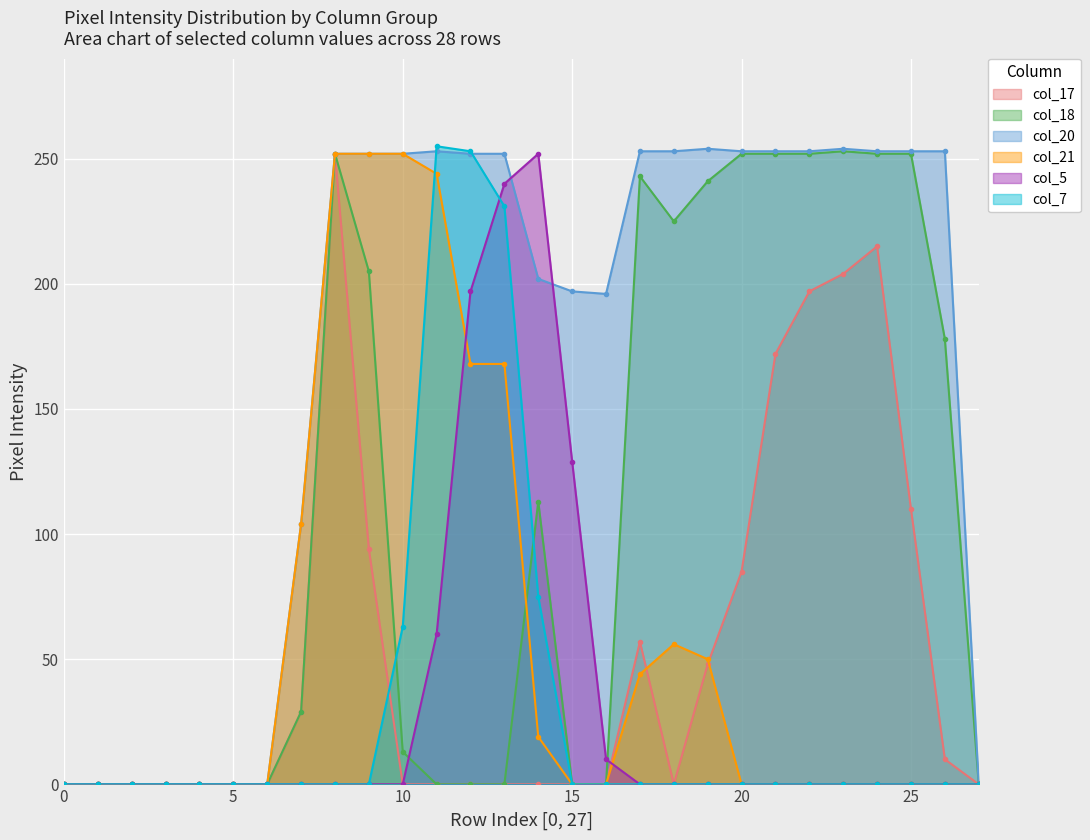

Where is the first local minimum for col_17?

18